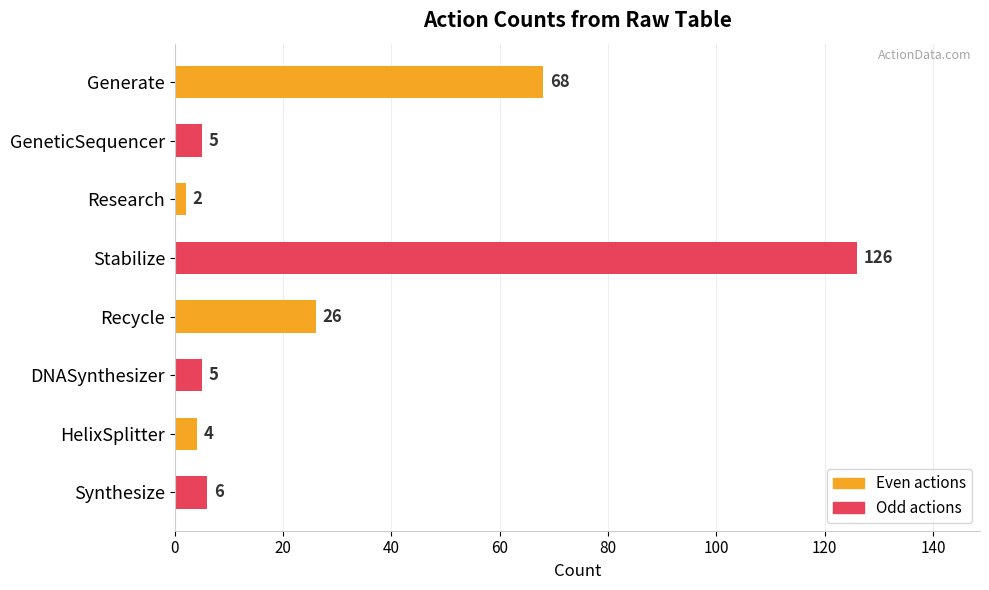

What is the average value?

30